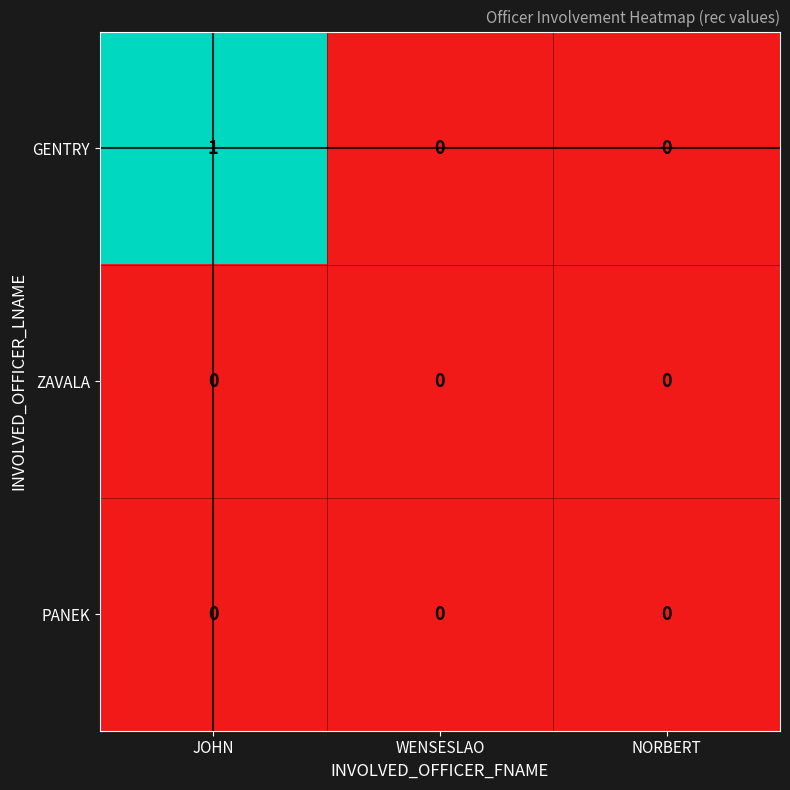

At which category does the chart reach its peak across all series?

JOHN